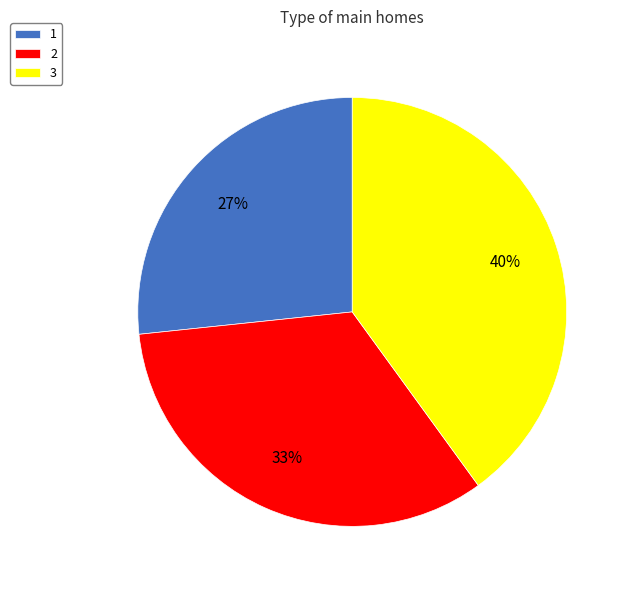

The 2 slice represents 23% of the pie. True or false?

False